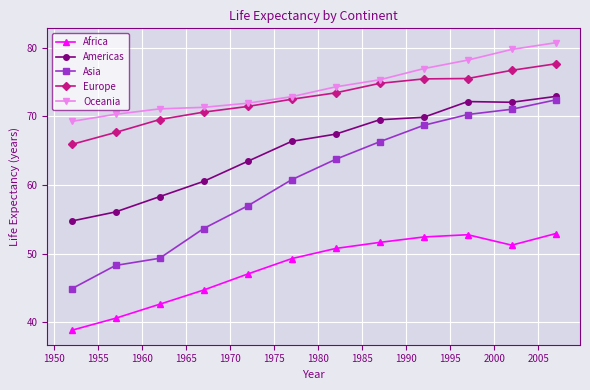

How many data points in Asia are less than 63?

6